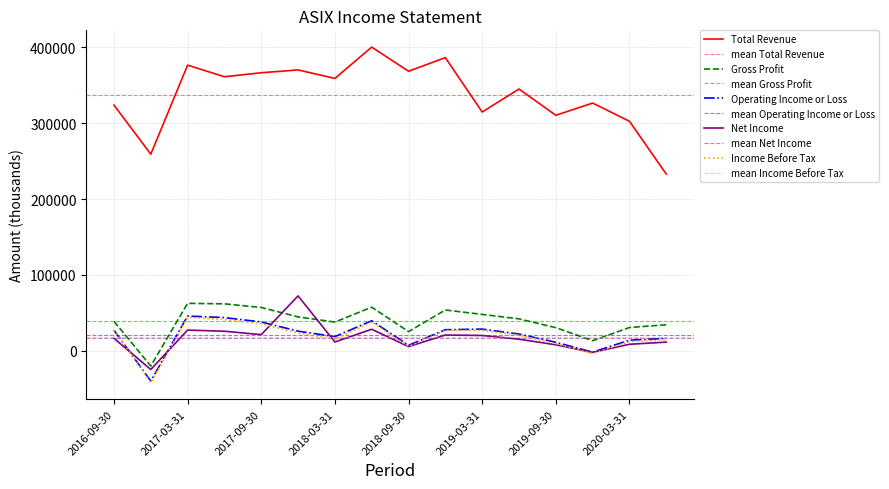

True or false: Gross Profit and Total Revenue intersect in this chart.

False